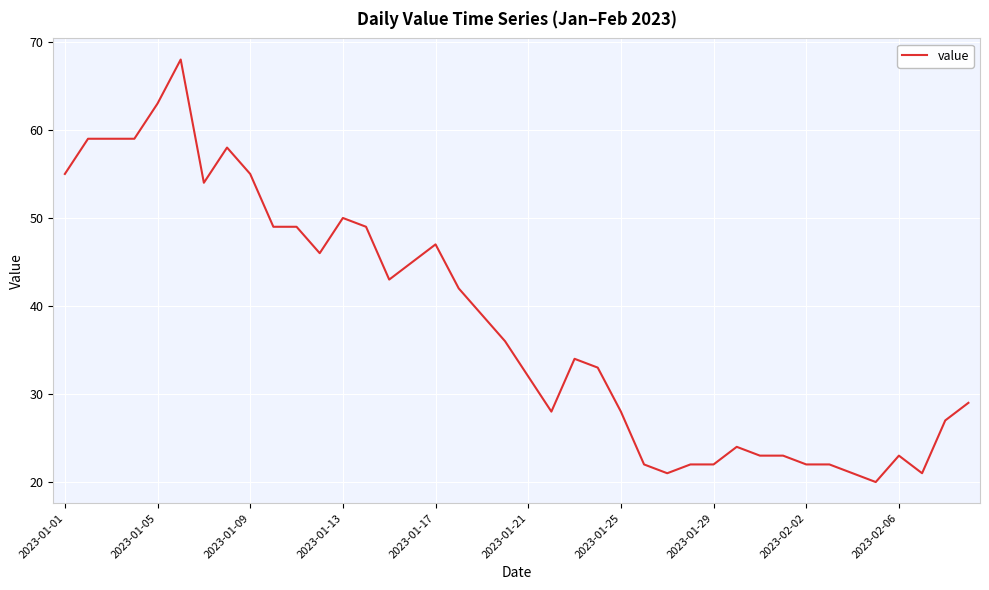

What is the difference between the maximum and minimum values?

48